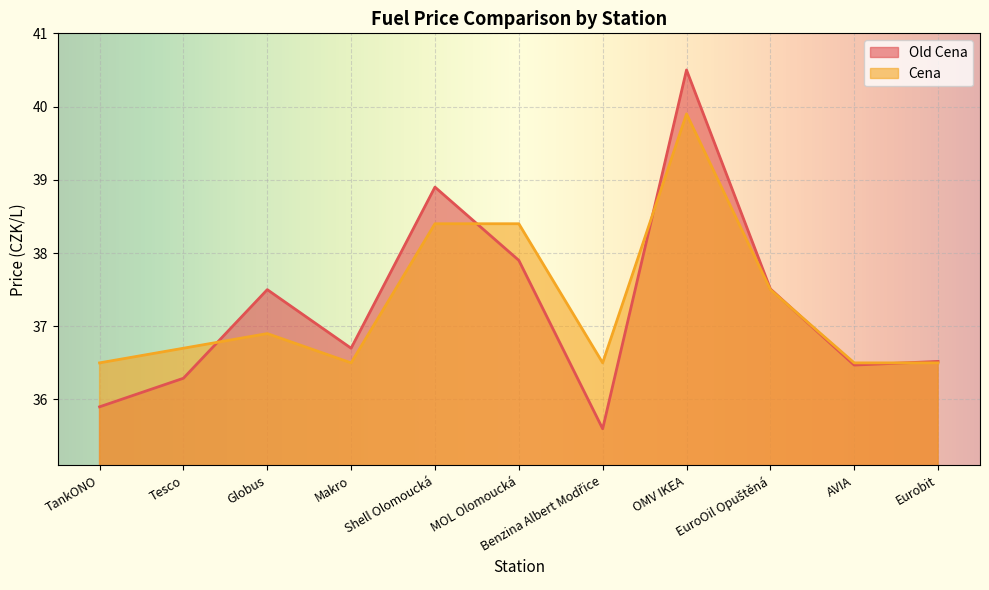

What is the value of the Cena point at the 3rd from the left?

36.9